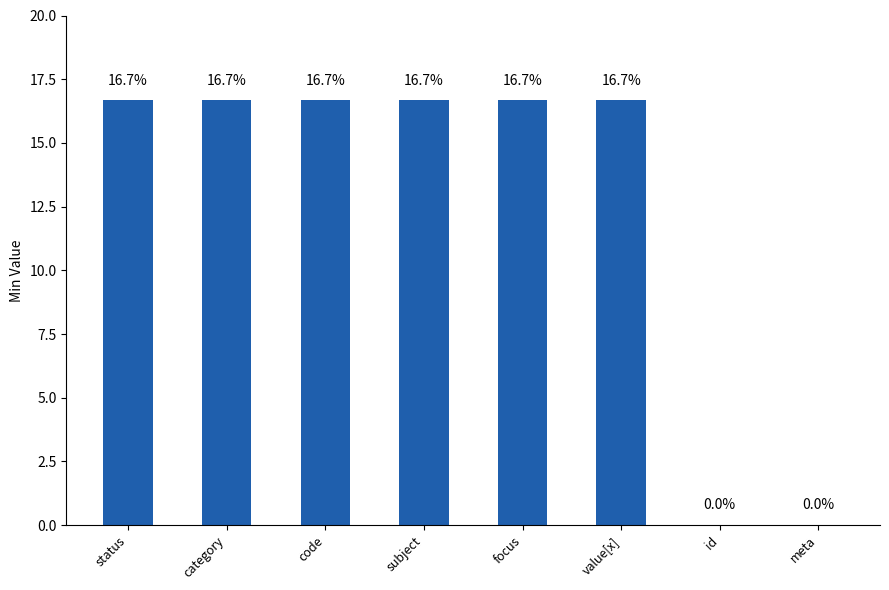

Where does the data first go above 16?

status